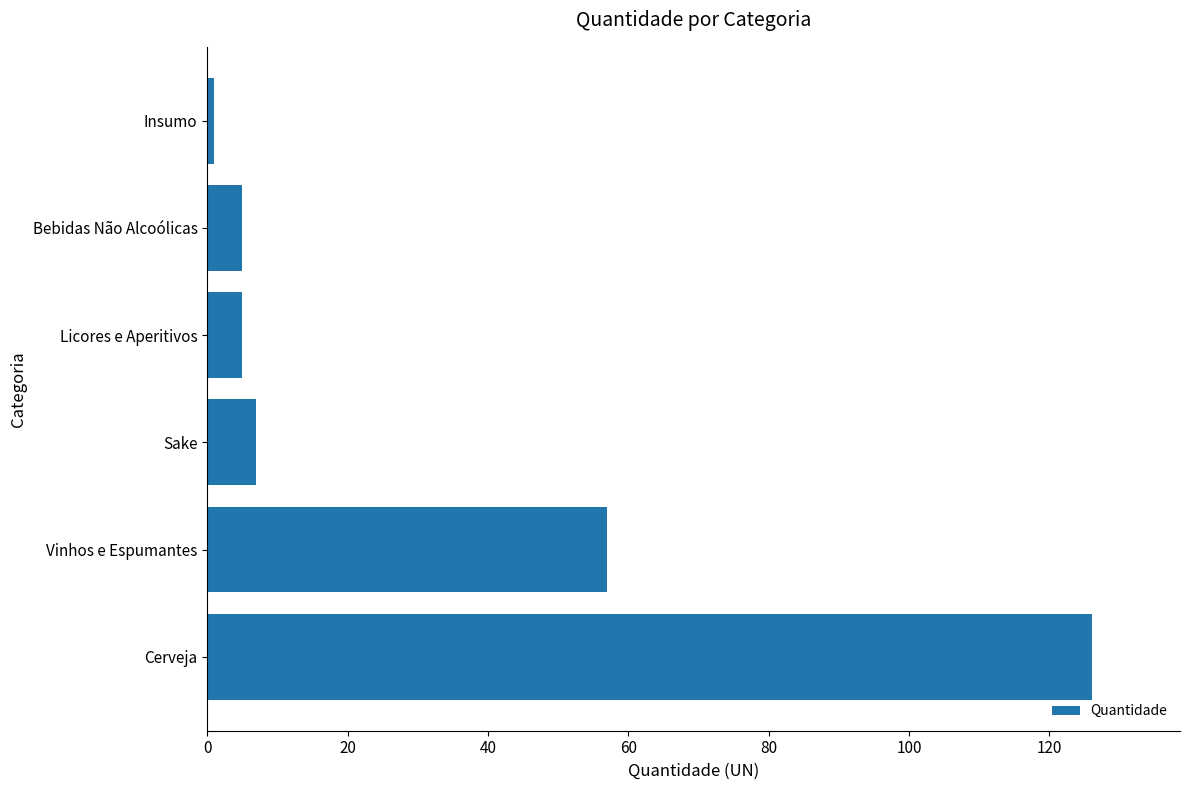

Are the bars grouped side by side (vs. stacked)?

No